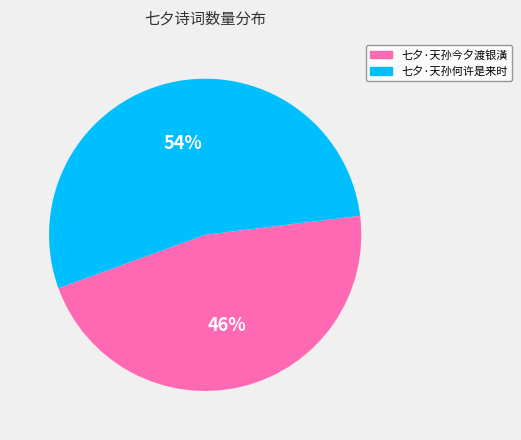

Count the number of slices in the pie.

2